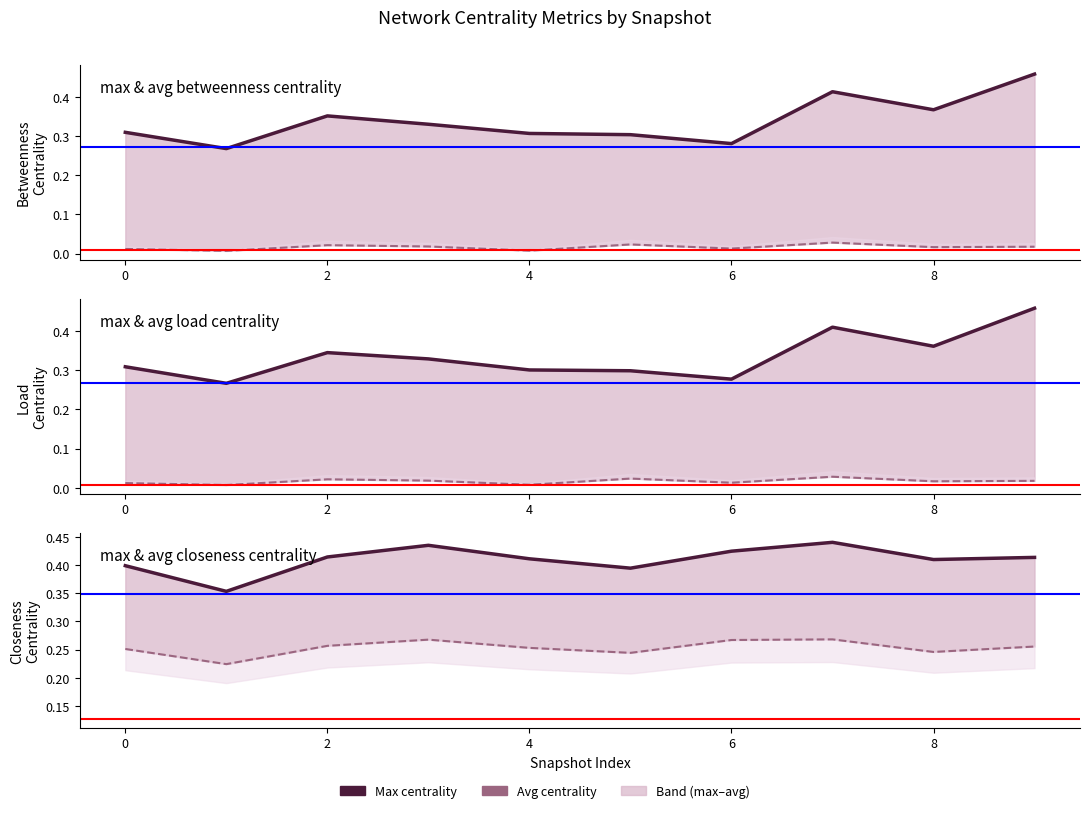

At which category is the sum across all series the highest?

9